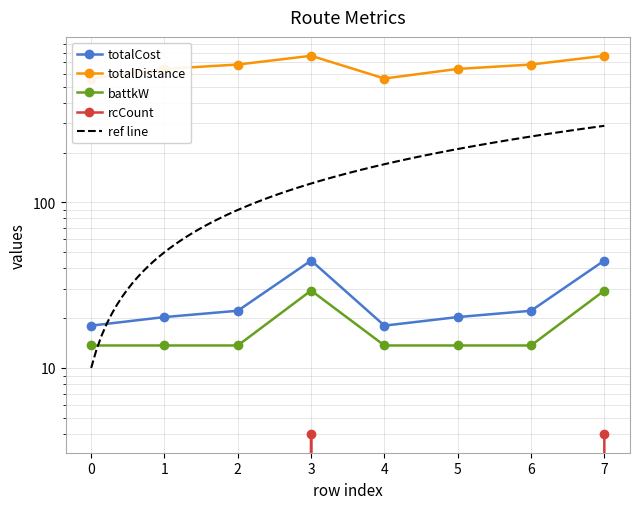

What is the total value across all series at 3?

845.9